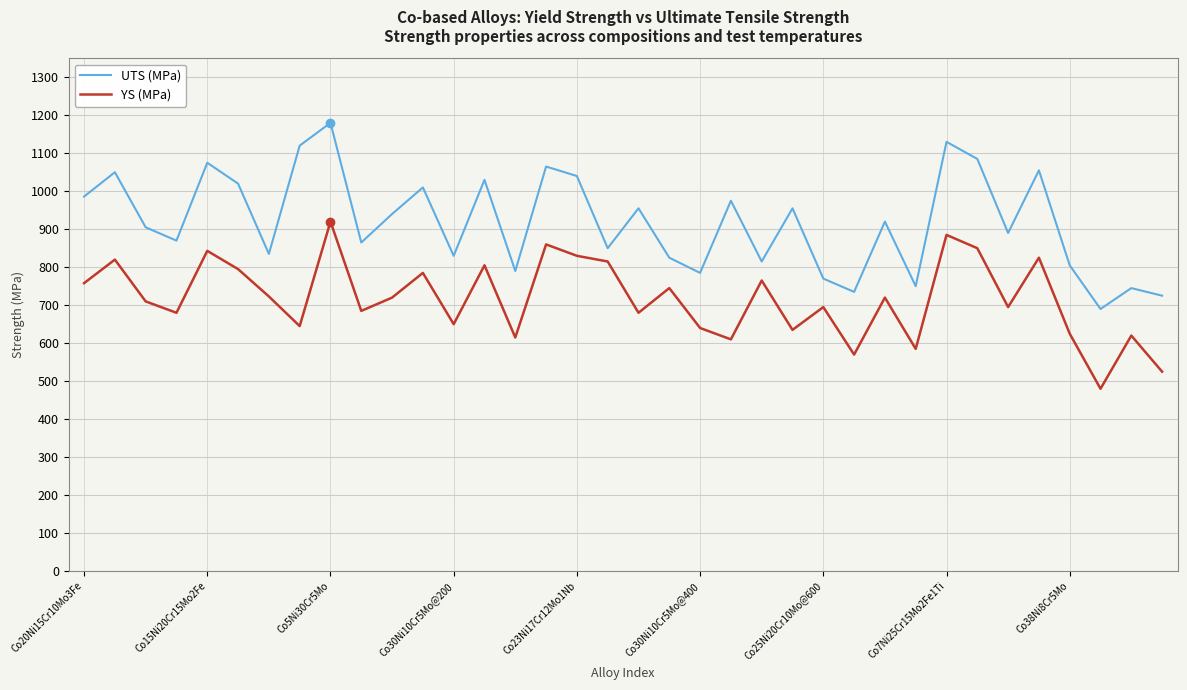

True or false: UTS (MPa) and YS (MPa) cross at least once.

False